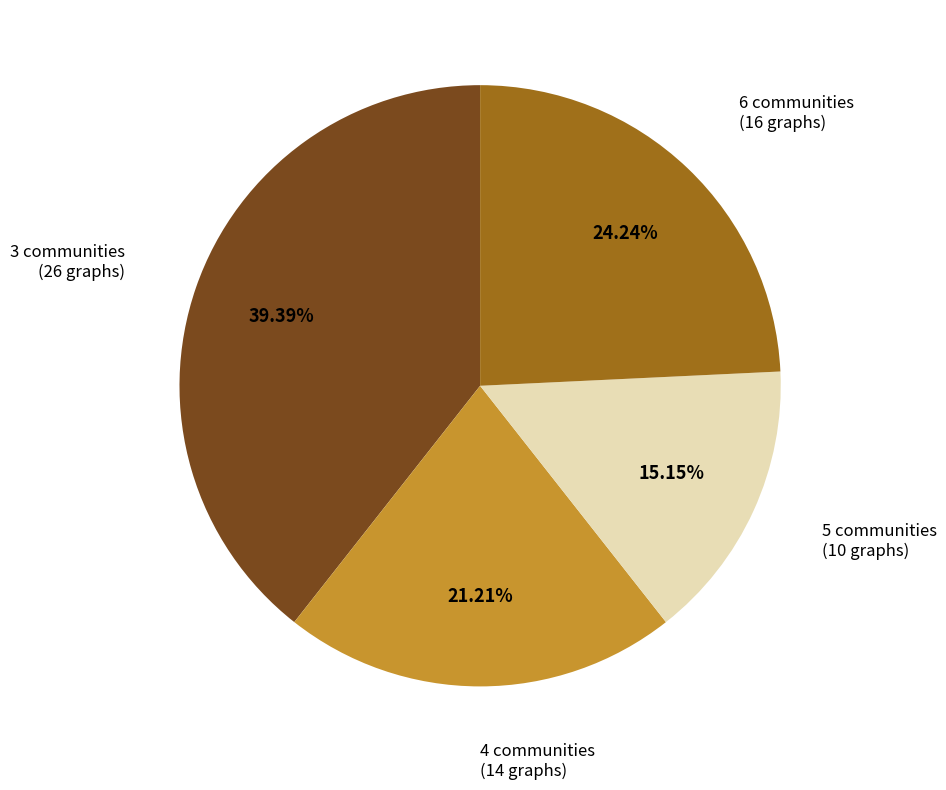

Is there any slice that represents more than half of the pie?

No